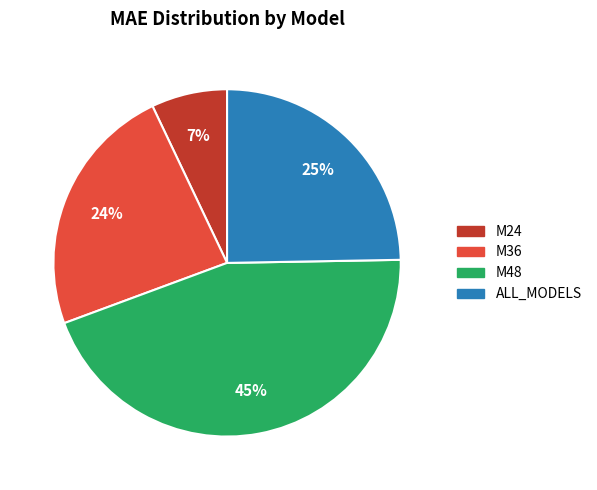

Combined, do M48 and ALL_MODELS account for over 50%?

Yes